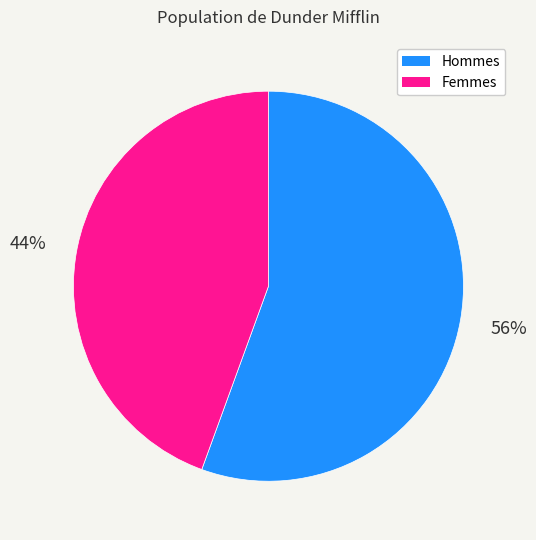

To the nearest percent, what is the average slice percentage?

50%